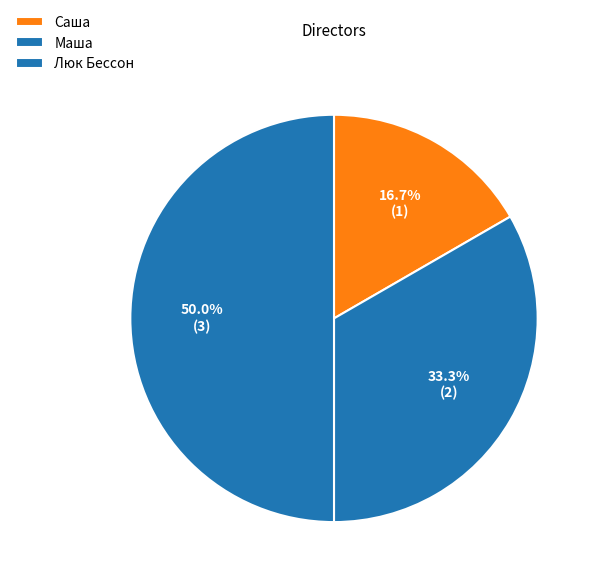

How many slices are in this pie chart?

3